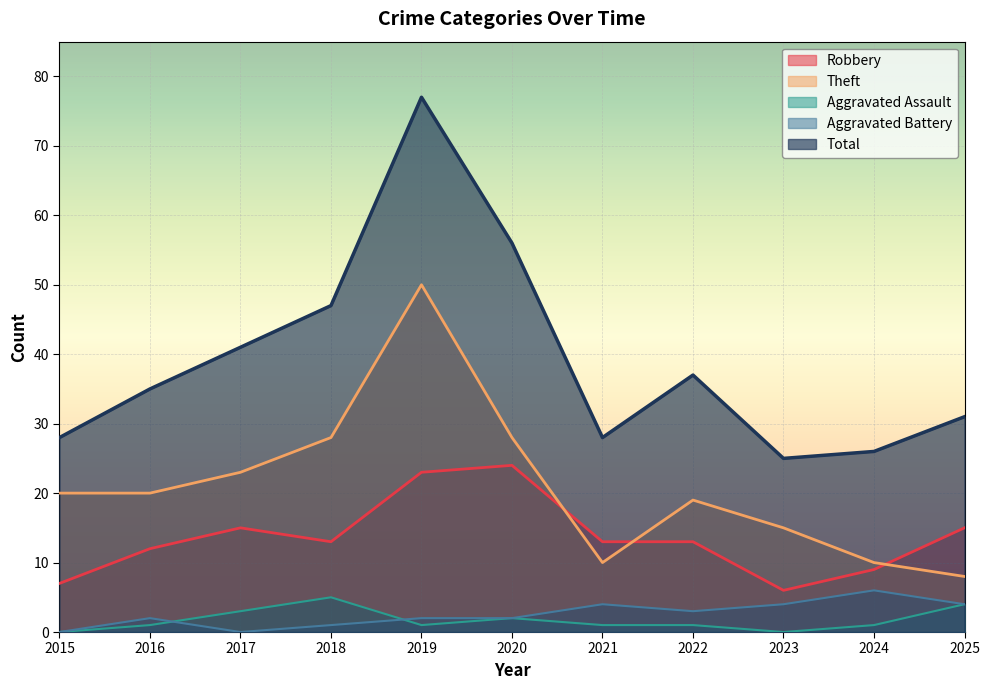

The Aggravated Assault series shows 9 at 2018. True or false?

False